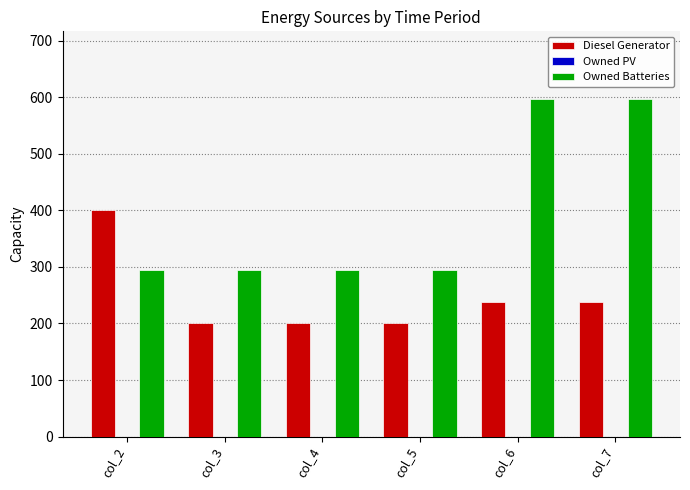

Reading right to left, extract all data points from this chart.

Diesel Generator: col_7=238	col_6=238	col_5=200	col_4=200	col_3=200	col_2=400
Owned Batteries: col_7=597	col_6=597	col_5=295	col_4=295	col_3=295	col_2=295